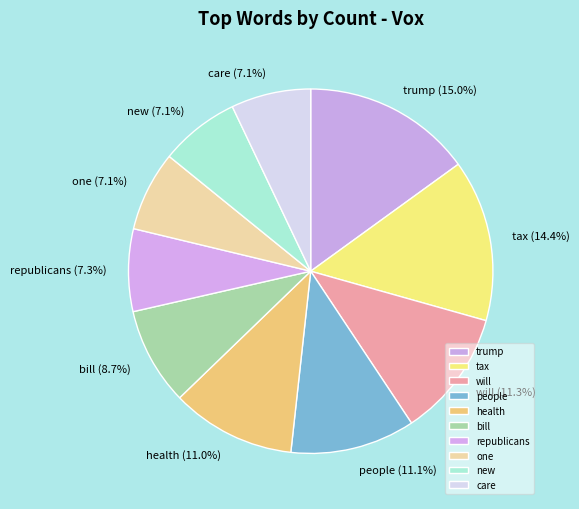

What percentage is NOT represented by trump?

85.0%